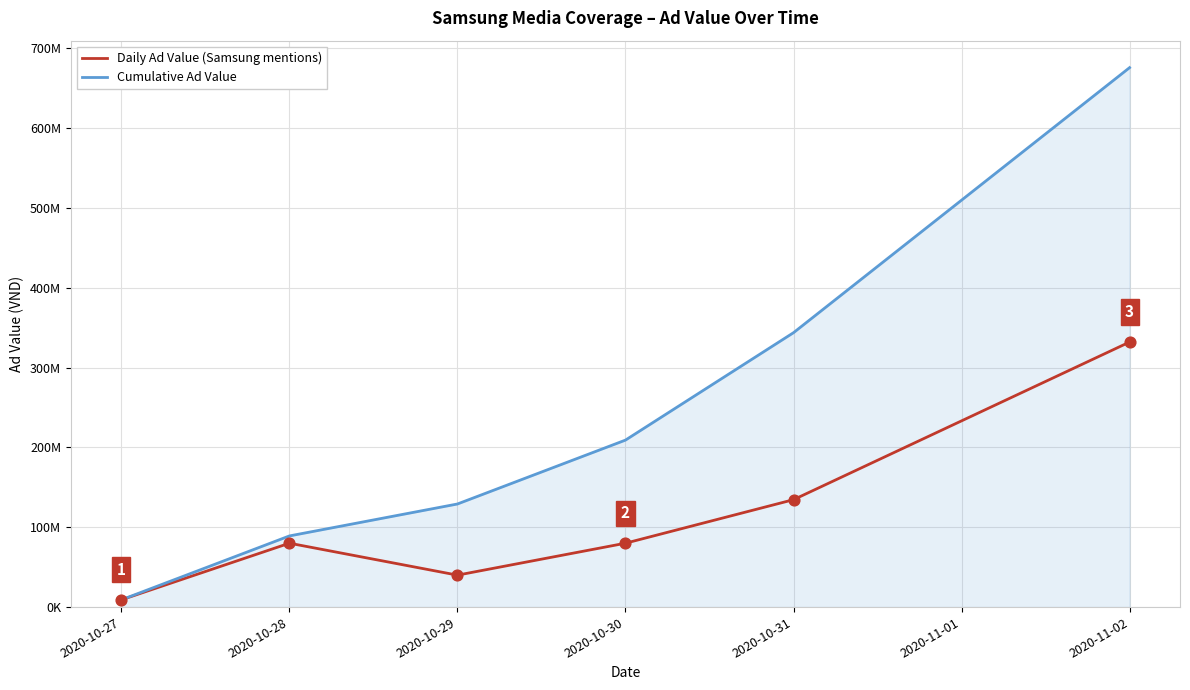

What are all the series names shown in the legend?

Daily Ad Value (Samsung mentions), Cumulative Ad Value